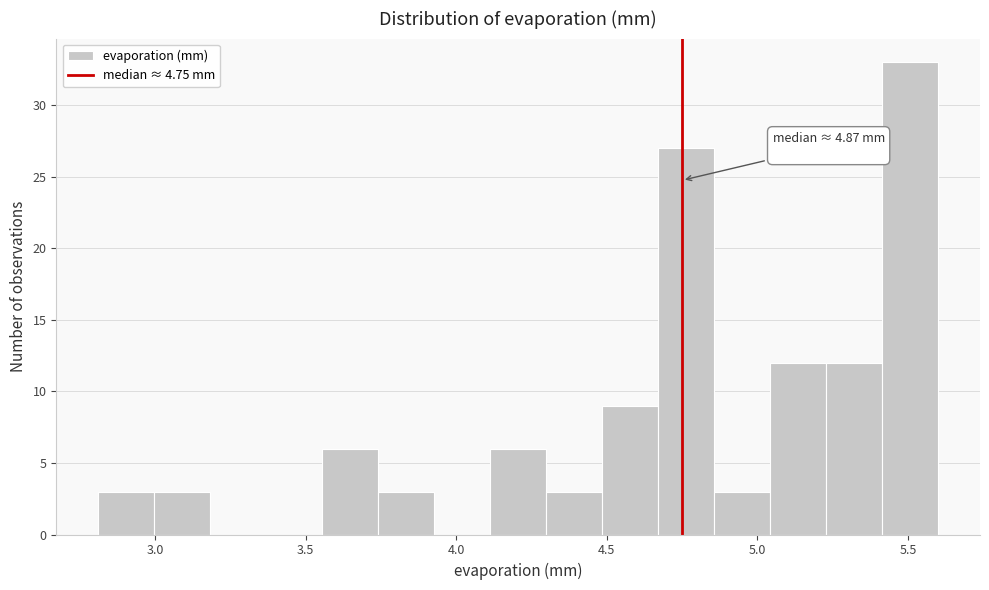

Around what value on the x-axis is the tallest bar? Give the approximate position of its centre, as read against the axis.

5.50